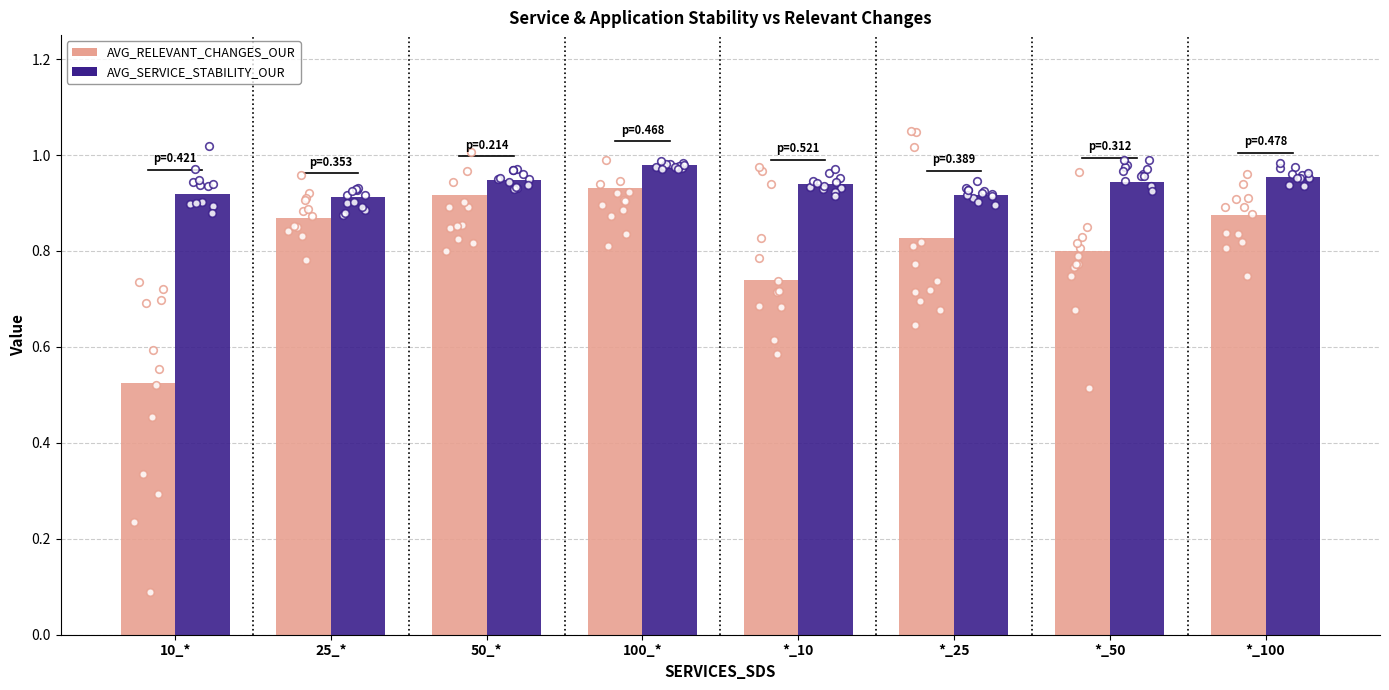

Which series has the largest Y range (max minus min)?

AVG_RELEVANT_CHANGES_OUR